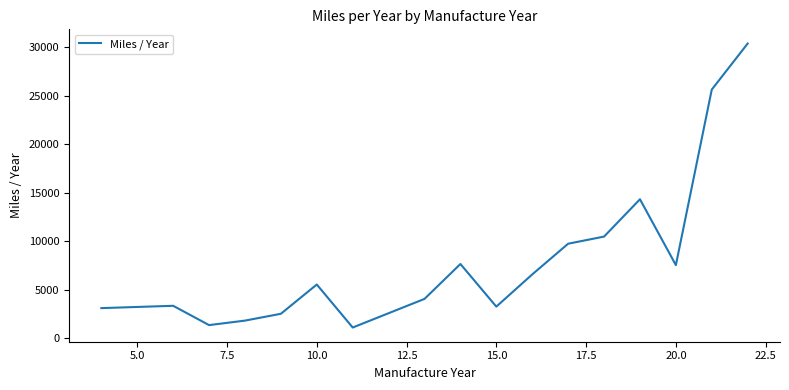

What is the maximum value shown in the chart?

30393.6